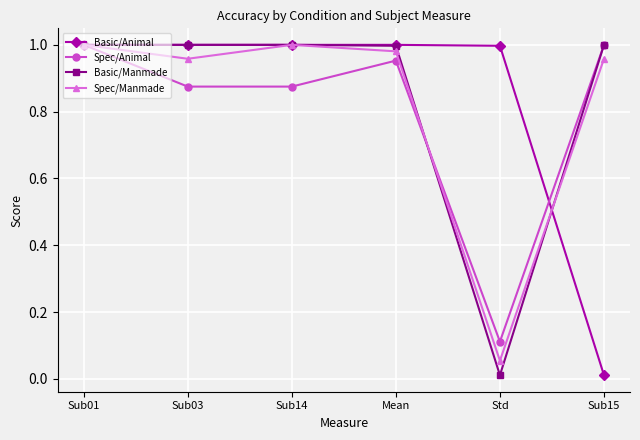

True or false: Spec/Manmade has a value of 0.4 at Sub14.

False